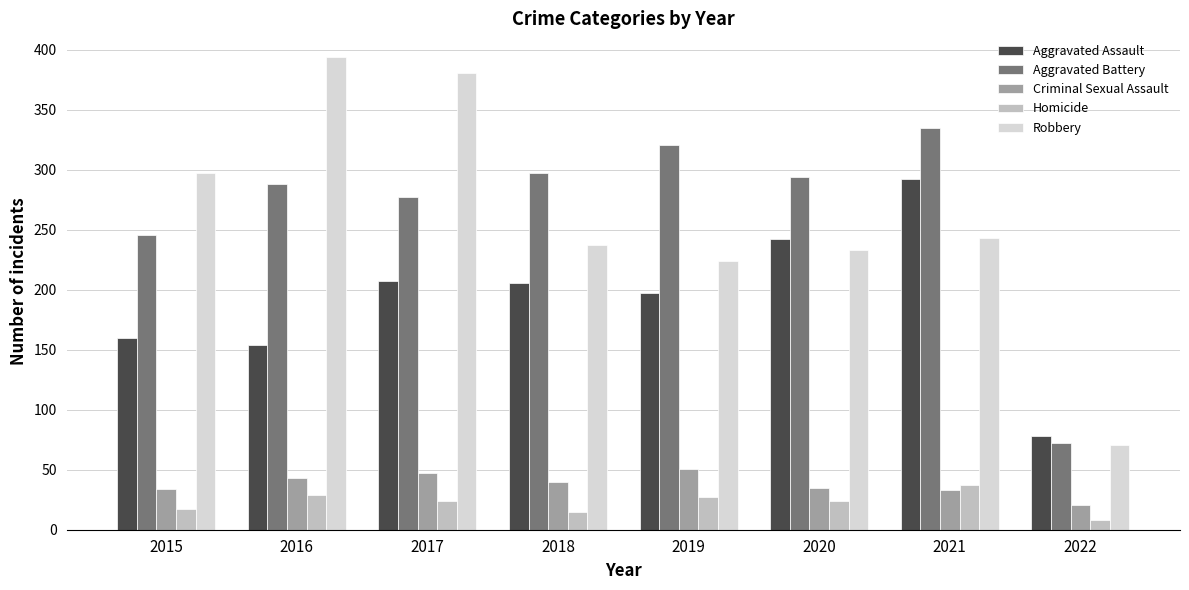

What is the value of the Aggravated Assault bar at the 4th from the left?

206